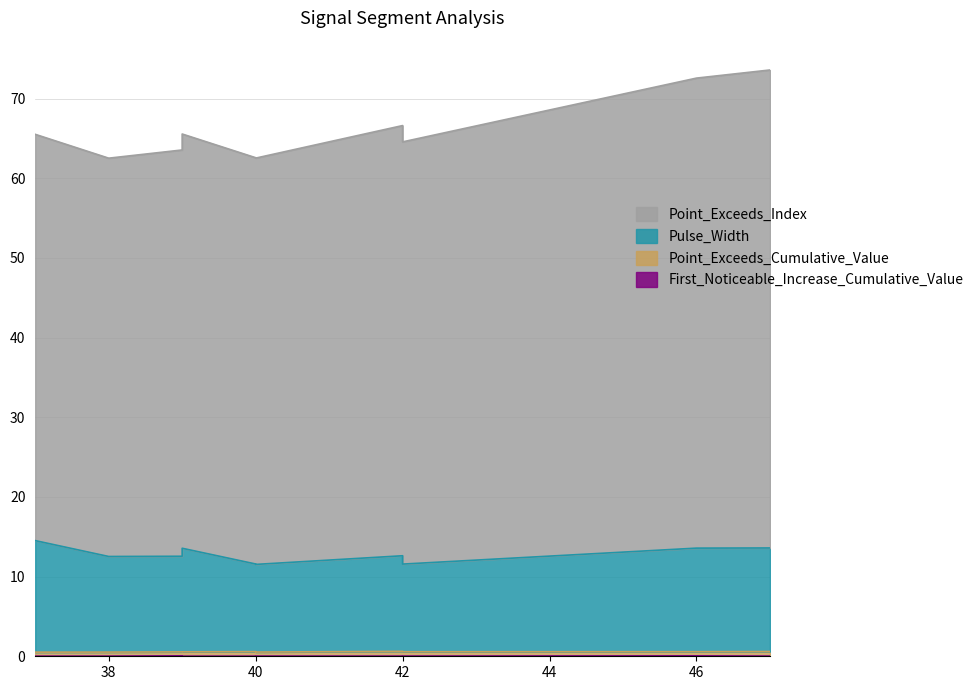

Which label corresponds to the smallest value in the chart?

40